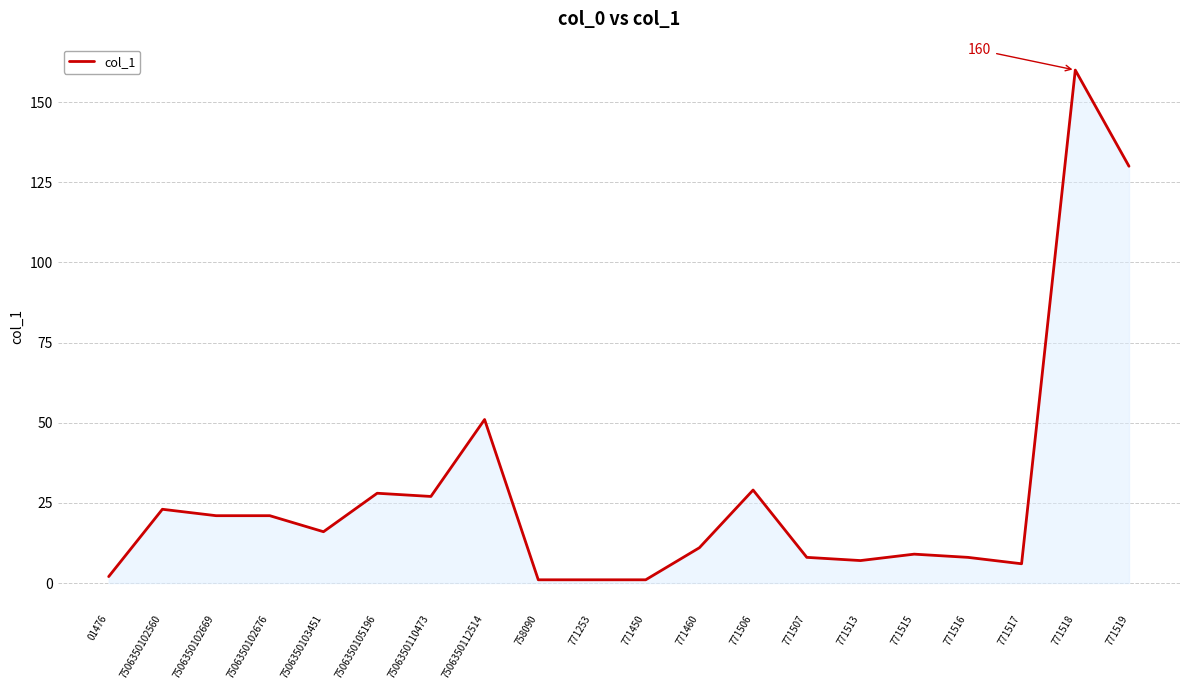

Is it true that the value at 771460 is 11?

True